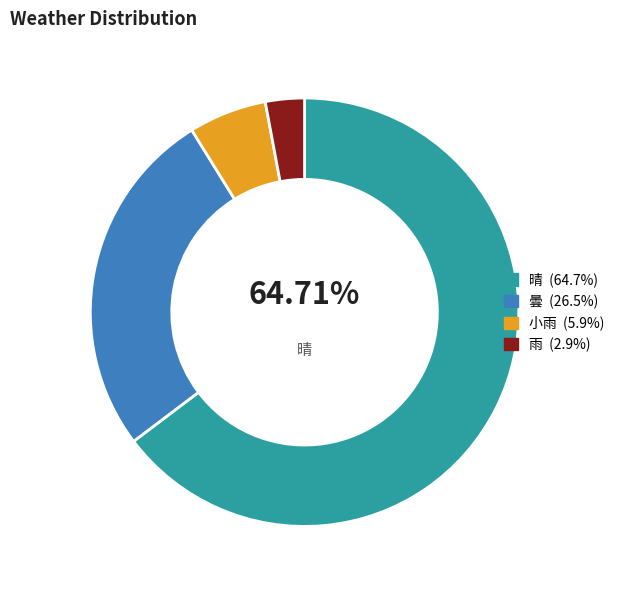

Is there any slice that represents more than half of the pie?

Yes